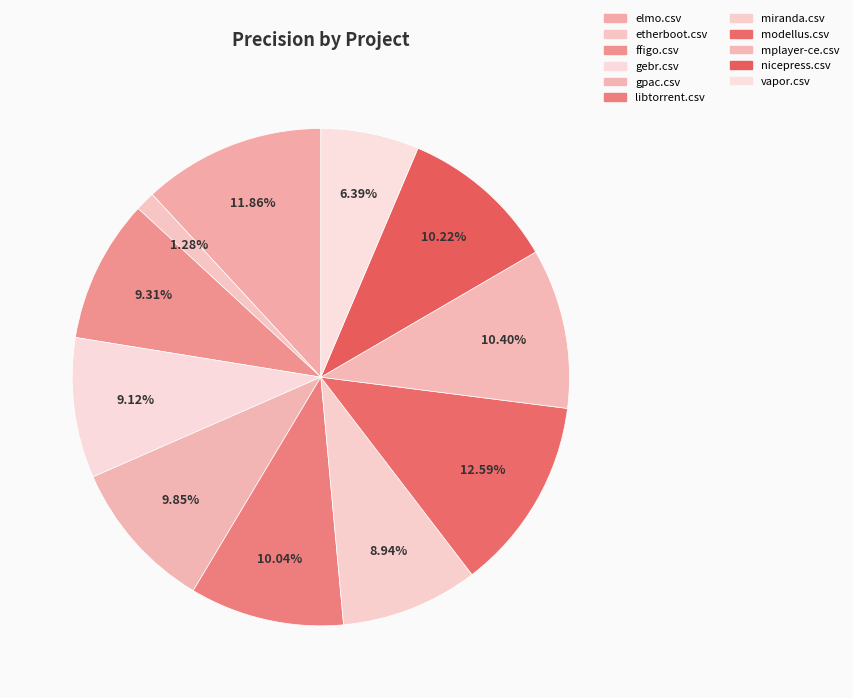

How many segments does this pie chart have?

11